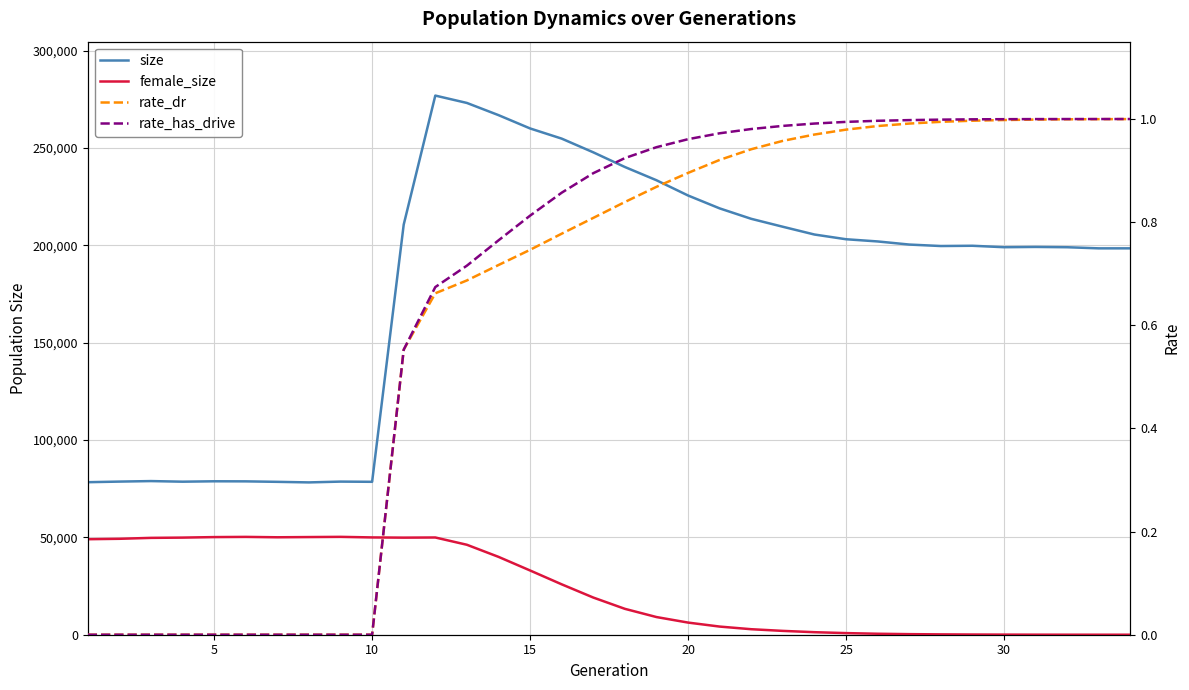

The female_size series shows 833.0 at 25. True or false?

True